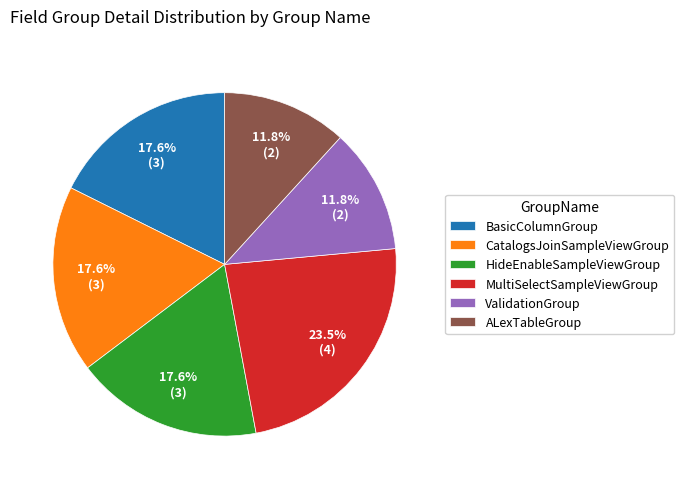

Which has a higher value, ValidationGroup or MultiSelectSampleViewGroup?

MultiSelectSampleViewGroup